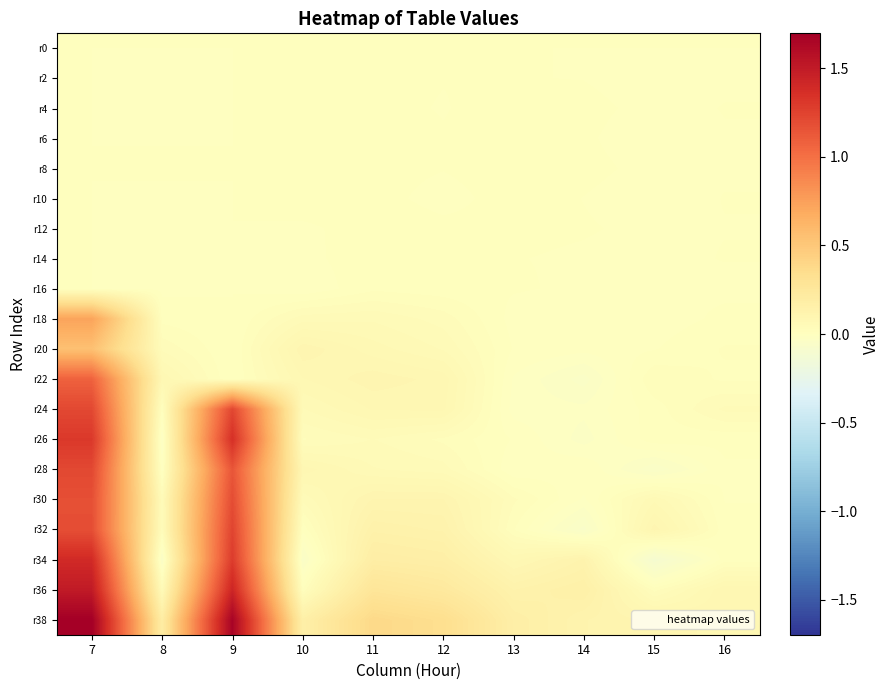

At 13, list the series in order from largest to smallest.

r38, r36, r34, r30, r32, r8, r10, r6, r4, r12, r16, r14, r2, r0, r26, r20, r18, r28, r22, r24